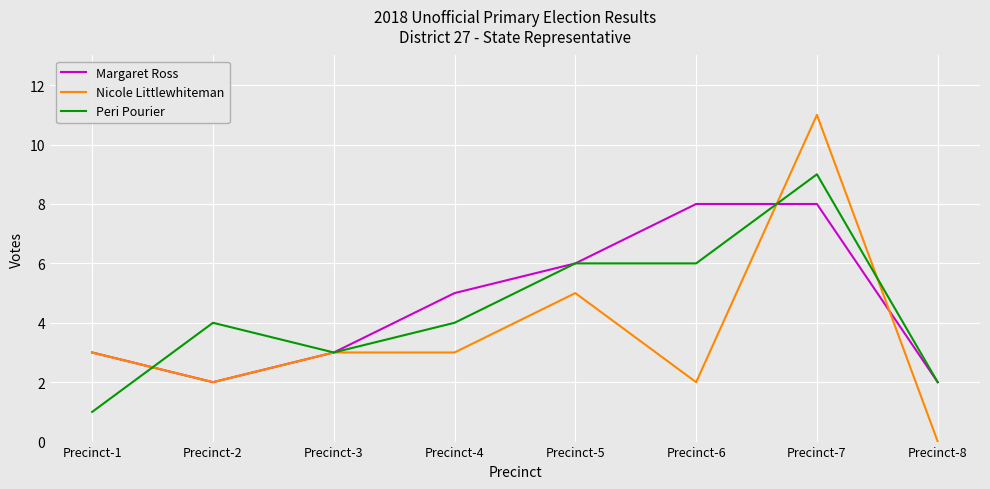

How many lines are shown in the chart?

3